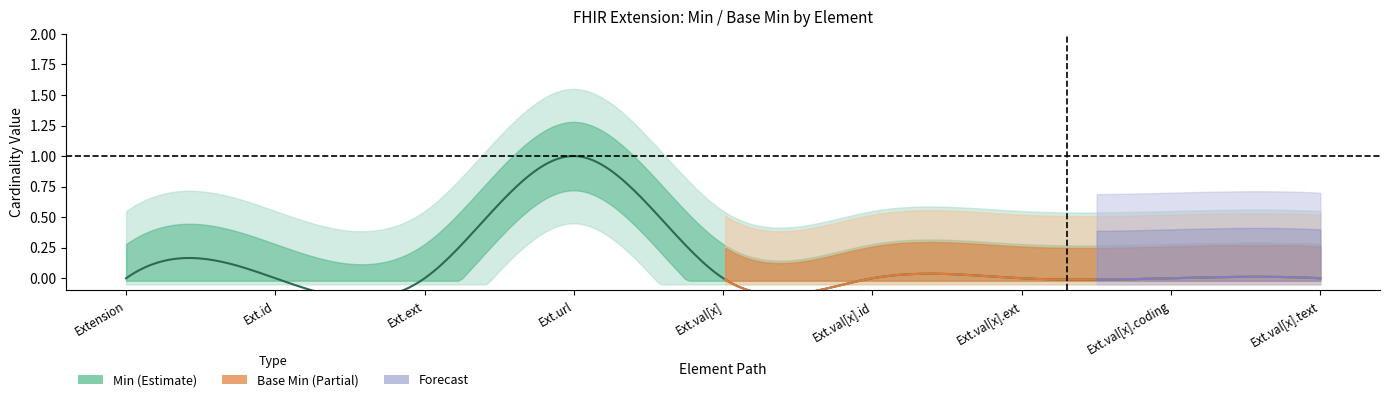

Rank the categories by Min value from lowest to highest.

Extension, Extension.id, Extension.extension, Extension.value[x], Extension.value[x].id, Extension.value[x].extension, Extension.value[x].coding, Extension.value[x].text, Extension.url